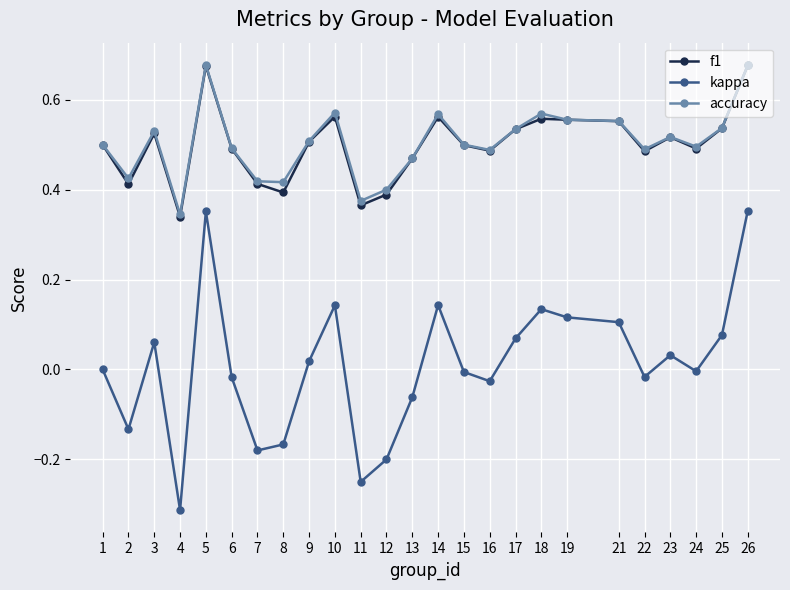

True or false: f1 and kappa intersect in this chart.

False